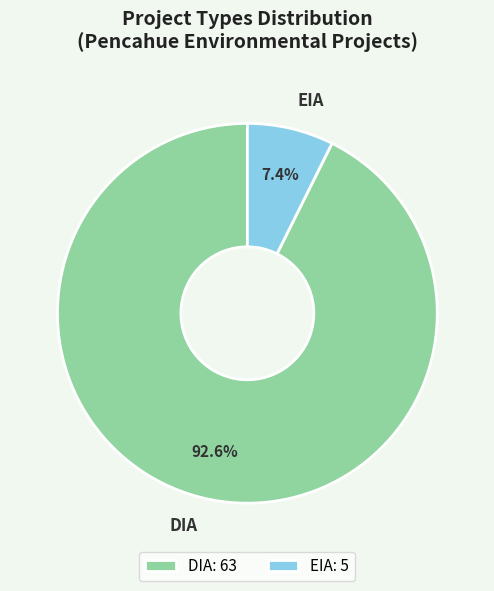

Approximately how many times larger is the value at EIA compared to DIA?

0.1